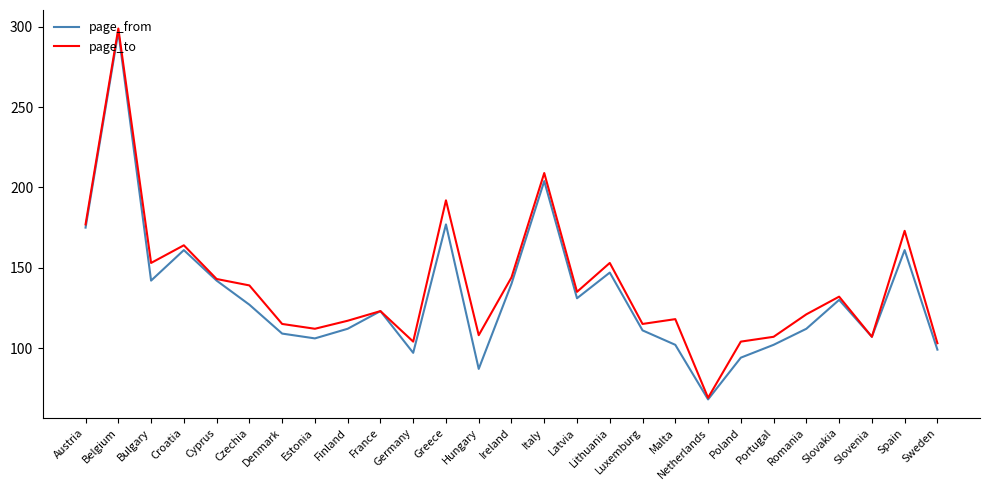

What position from the right is Finland?

19